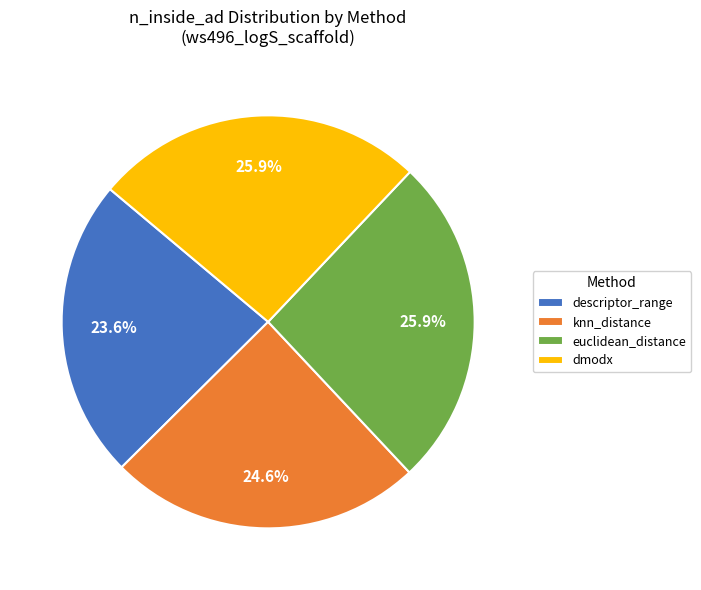

Does any single category account for the majority?

No